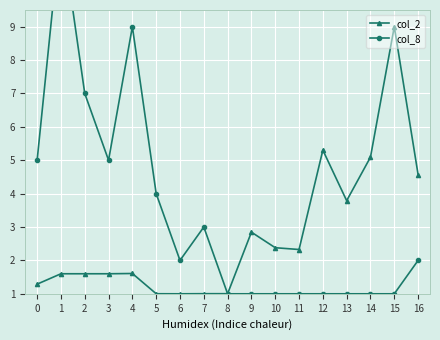

What is the sum of all col_8 values?

57.0